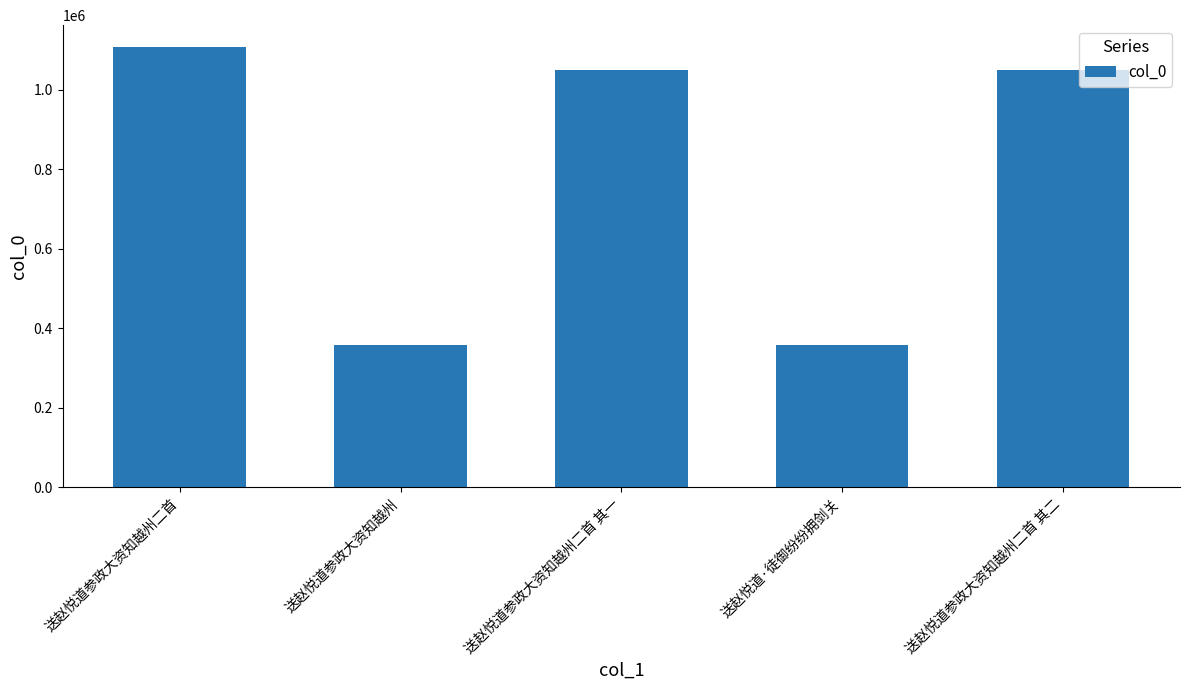

At which label is the value closest to 733033?

送赵悦道参政大资知越州二首 其一